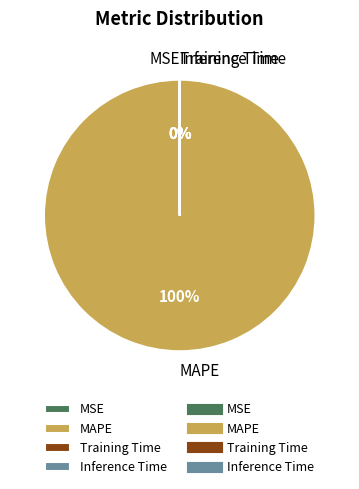

What is the majority slice?

MAPE